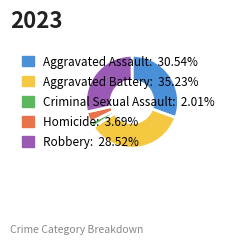

What is the ratio of the value at Criminal Sexual Assault to the value at Aggravated Battery?

0.1